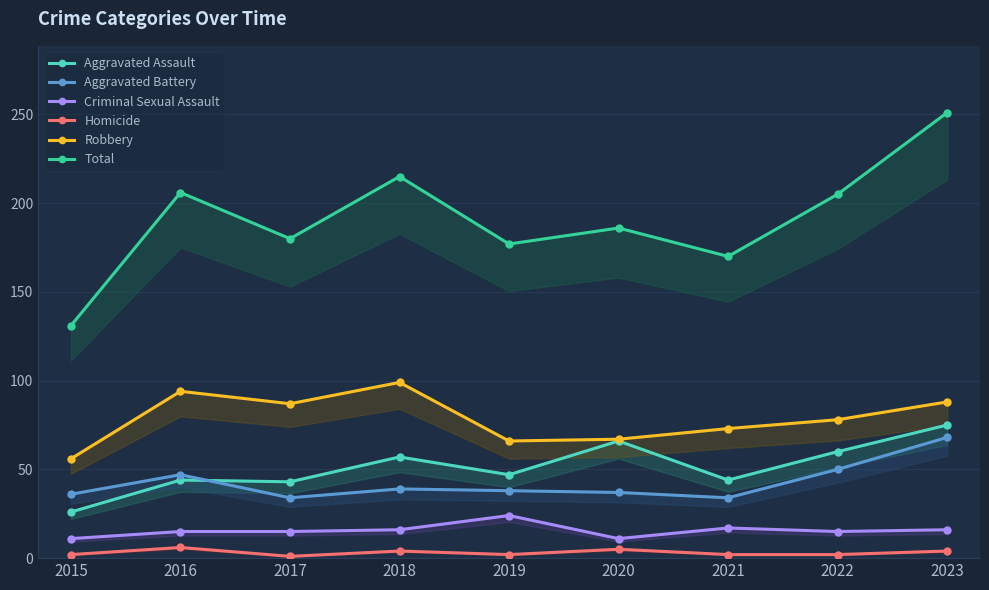

At which label does Aggravated Battery reach its minimum?

2017